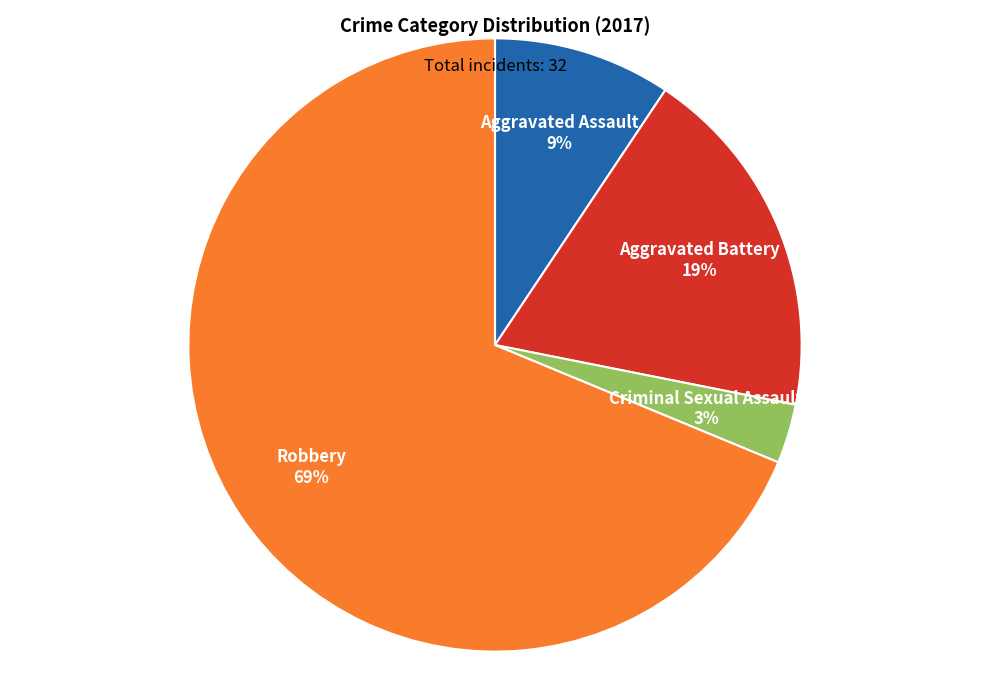

Does Criminal Sexual Assault account for over 50% of the chart?

No